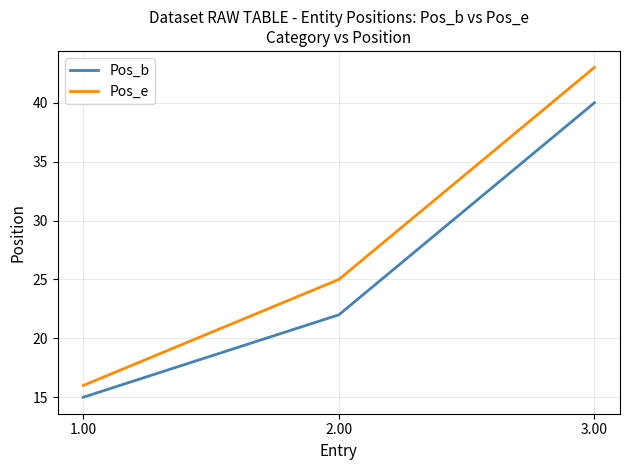

Reading left to right, list all the values displayed in this chart.

Pos_b: 15	22	40
Pos_e: 16	25	43